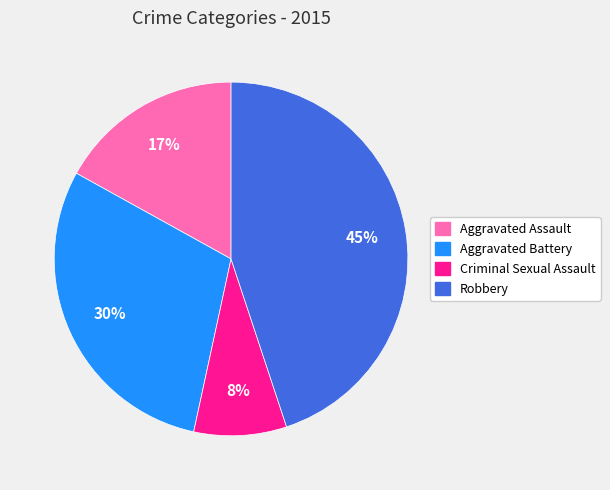

Which slice is the largest?

Robbery